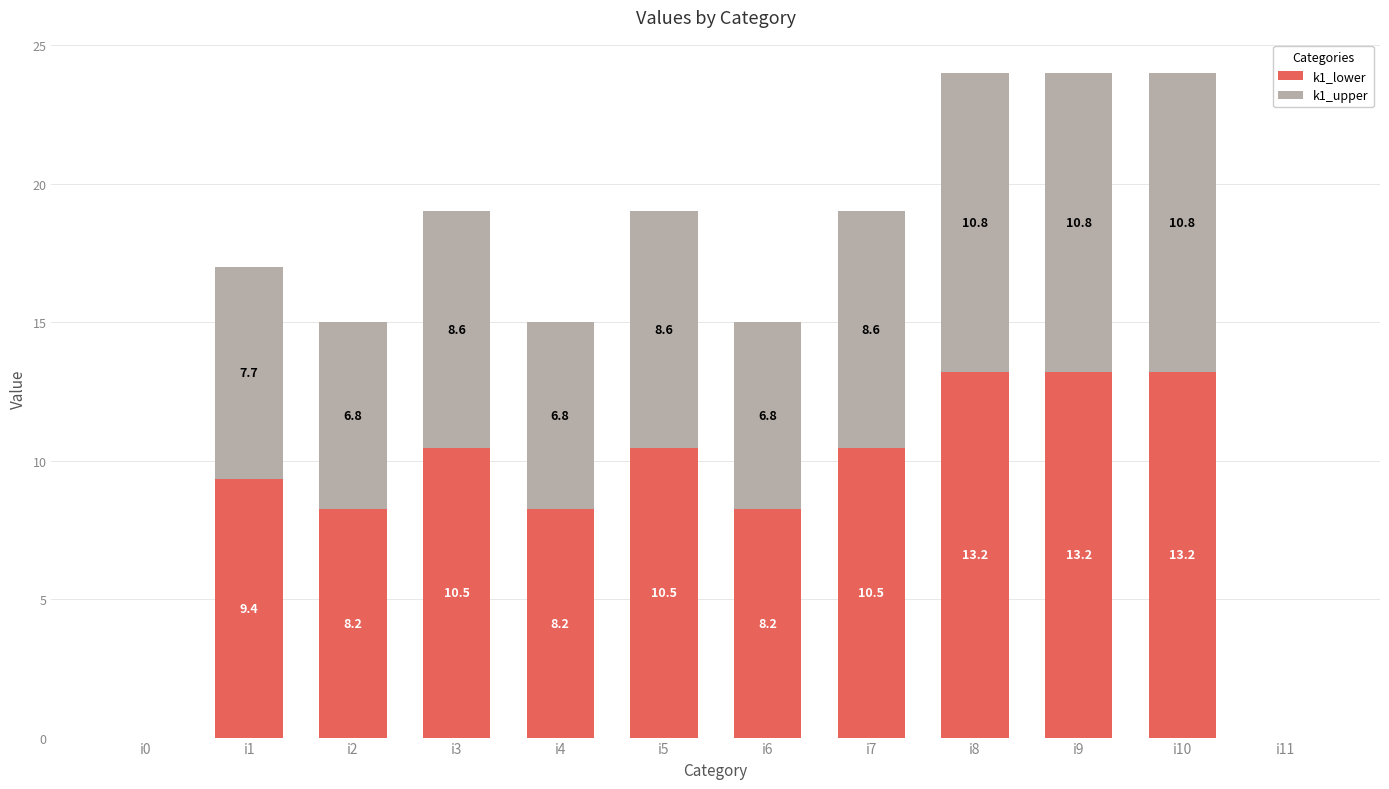

What is the sum of all k1_lower values?

105.1